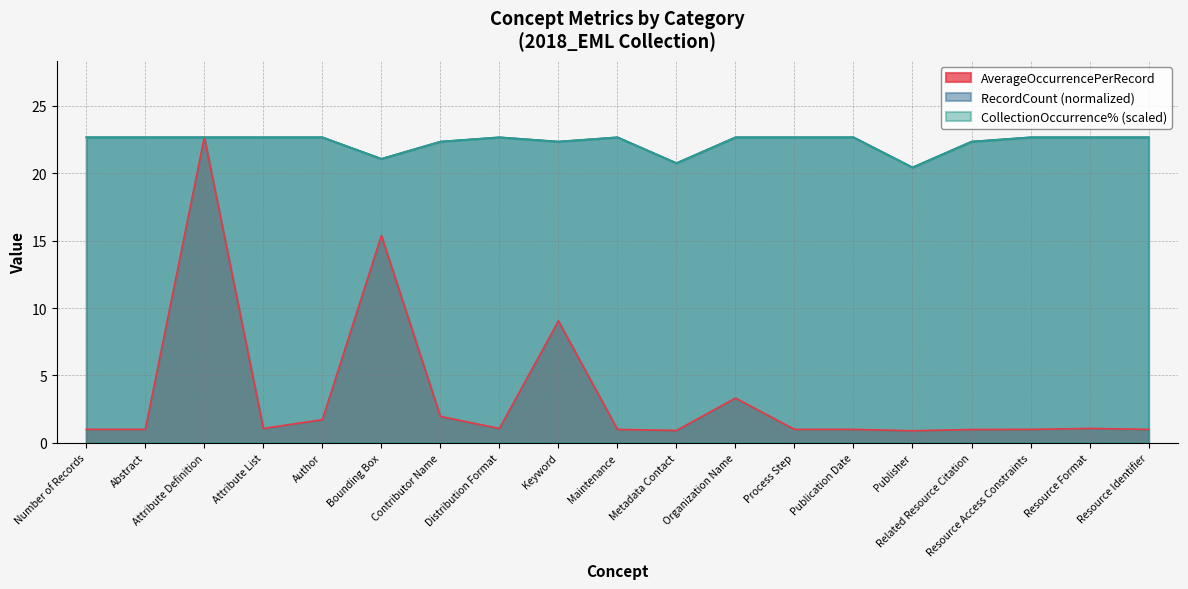

Reading left to right, transcribe all the data shown in this chart.

AverageOccurrencePerRecord: Number of Records=1.0	Abstract=1.0	Attribute Definition=22.7	Attribute List=1.1	Author=1.7	Bounding Box=15.4	Contributor Name=2.0	Distribution Format=1.1	Keyword=9.0	Maintenance=1.0	Metadata Contact=0.9	Organization Name=3.3	Process Step=1.0	Publication Date=1.0	Publisher=0.9	Related Resource Citation=1.0	Resource Access Constraints=1.0	Resource Format=1.1	Resource Identifier=1.0
RecordCount: Number of Records=22.7	Abstract=22.7	Attribute Definition=22.7	Attribute List=22.7	Author=22.7	Bounding Box=21.1	Contributor Name=22.3	Distribution Format=22.7	Keyword=22.3	Maintenance=22.7	Metadata Contact=20.7	Organization Name=22.7	Process Step=22.7	Publication Date=22.7	Publisher=20.4	Related Resource Citation=22.3	Resource Access Constraints=22.7	Resource Format=22.7	Resource Identifier=22.7
CollectionOccurrence%: Number of Records=22.7	Abstract=22.7	Attribute Definition=22.7	Attribute List=22.7	Author=22.7	Bounding Box=21.1	Contributor Name=22.3	Distribution Format=22.7	Keyword=22.3	Maintenance=22.7	Metadata Contact=20.7	Organization Name=22.7	Process Step=22.7	Publication Date=22.7	Publisher=20.4	Related Resource Citation=22.3	Resource Access Constraints=22.7	Resource Format=22.7	Resource Identifier=22.7